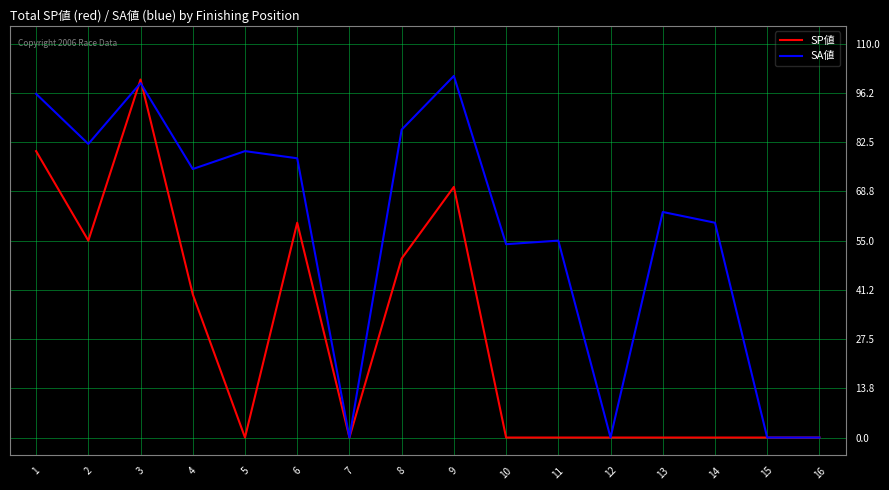

What is the total value across all series at 9?

171